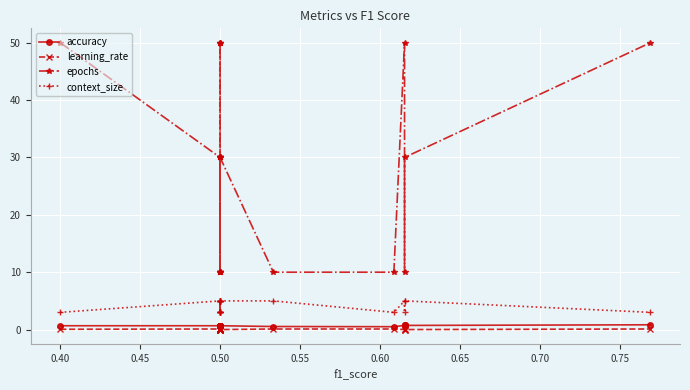

Read the context_size value at 0.50.

5.0